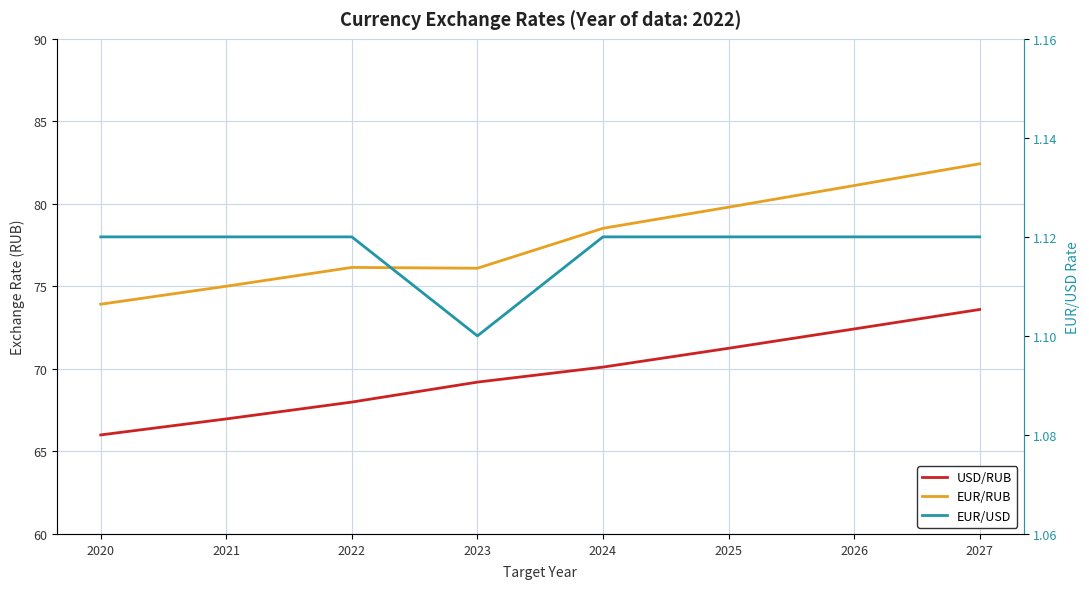

Between 2020 and 2024, which series saw the biggest shift?

EUR/RUB